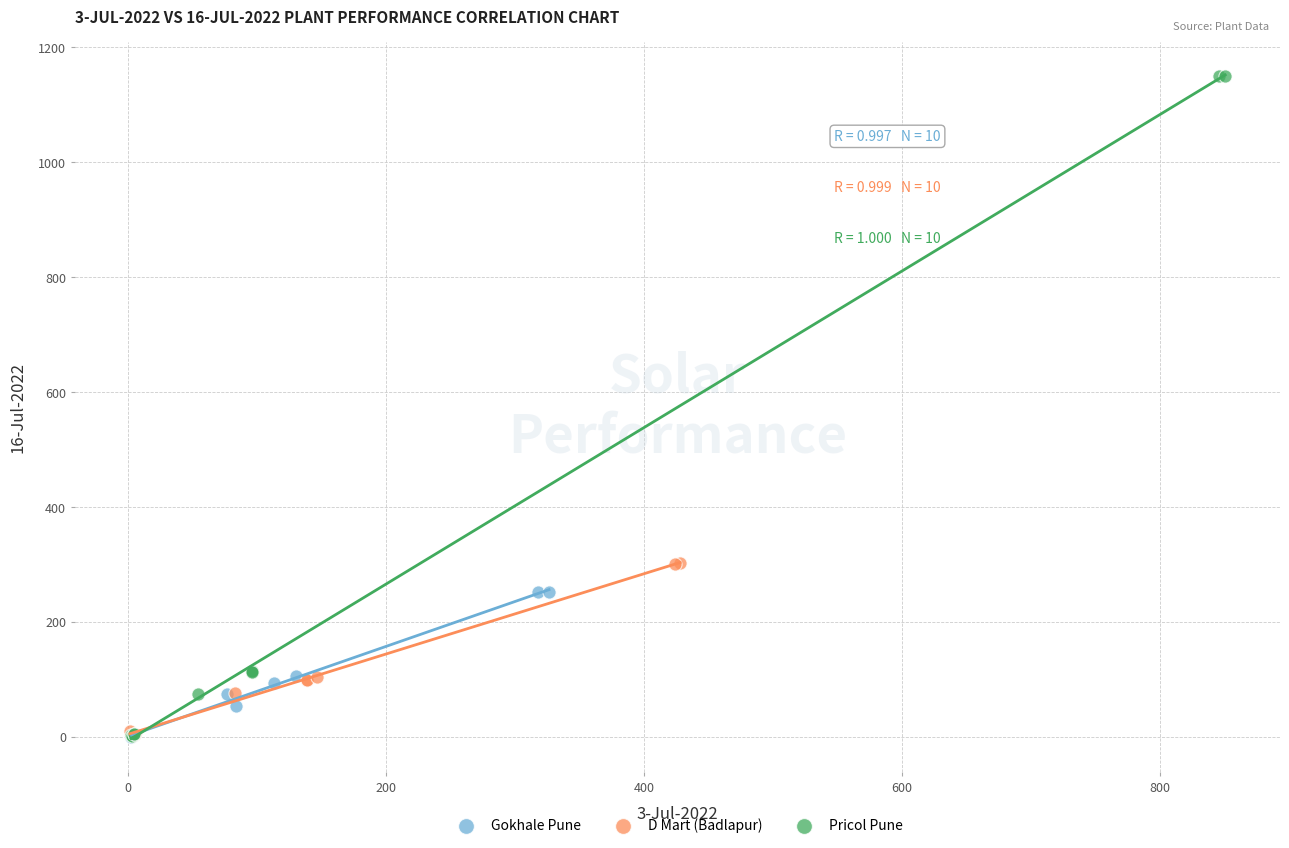

Which series contains the highest Y value?

Pricol Pune